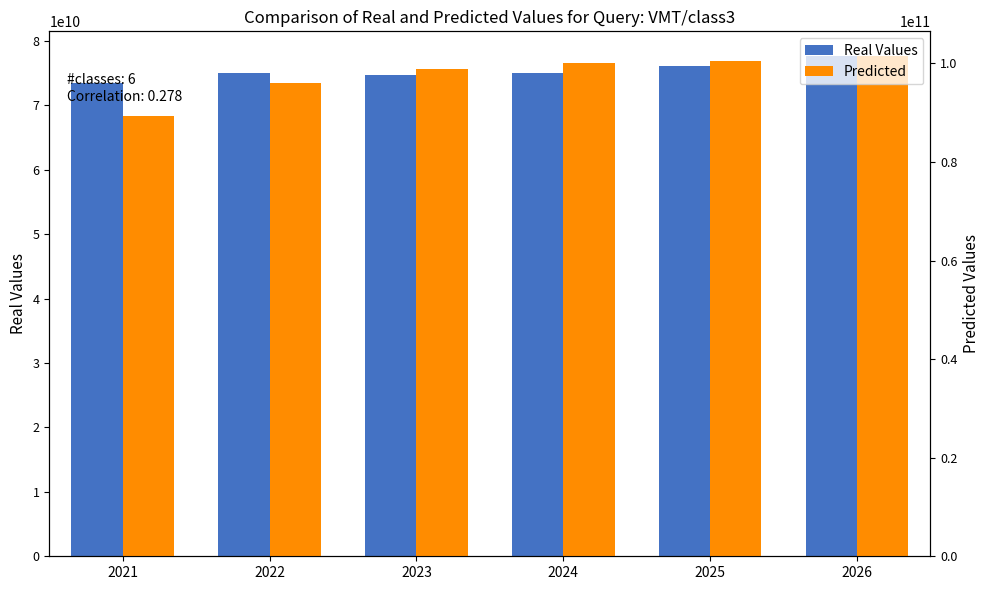

True or false: Predicted has a value of 48661380805 at 2023.

False